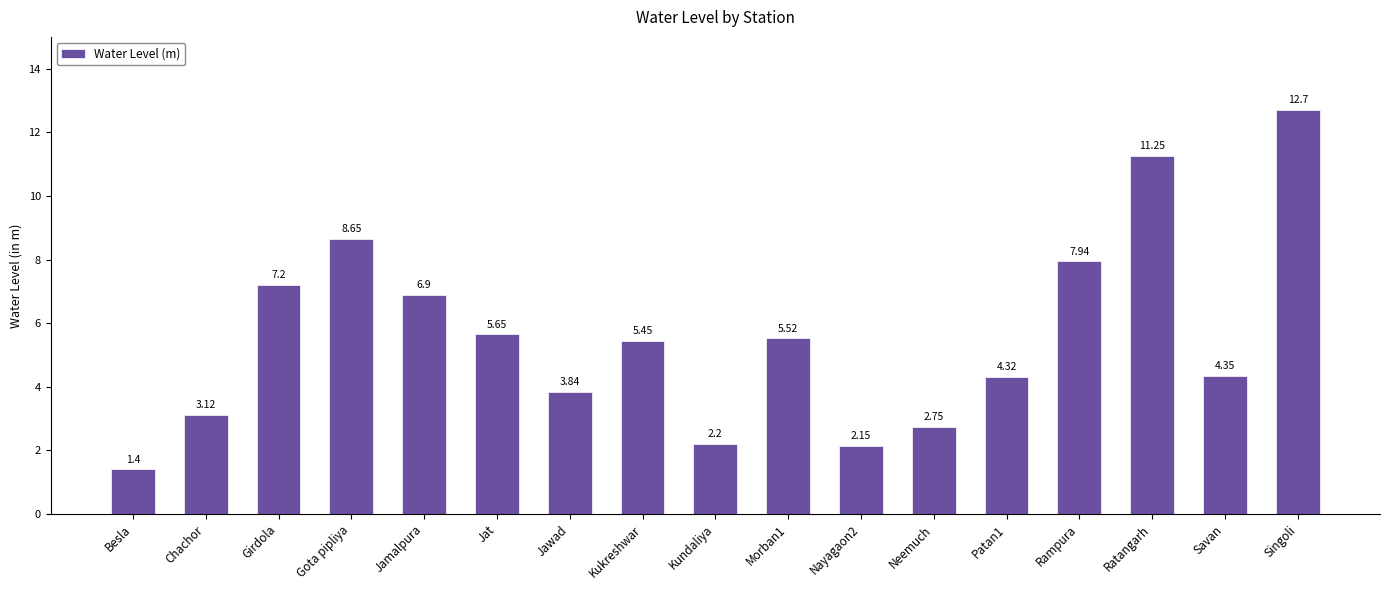

List the labels in order of value, largest first.

Singoli, Ratangarh, Gota pipliya, Rampura, Girdola, Jamalpura, Jat, Morban1, Kukreshwar, Savan, Patan1, Jawad, Chachor, Neemuch, Kundaliya, Nayagaon2, Besla